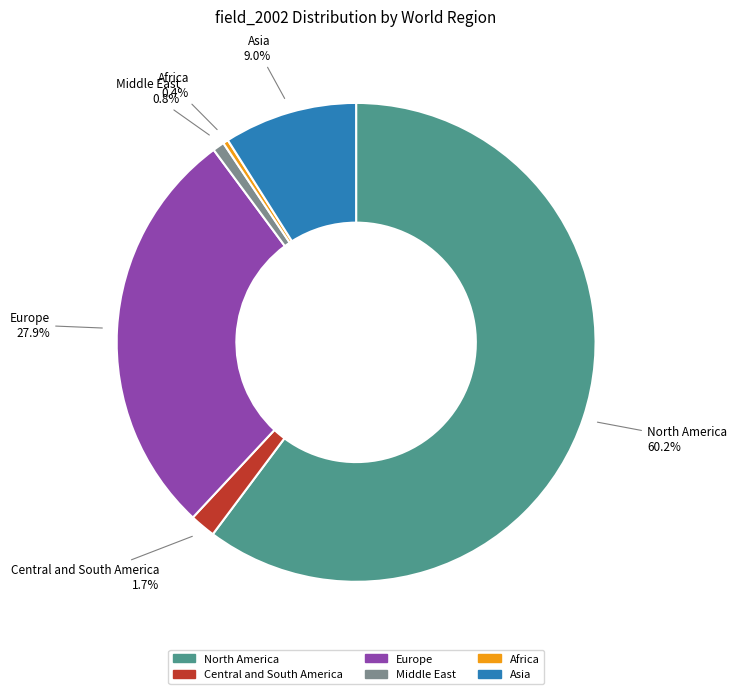

Which slice represents more than half of the pie?

North America